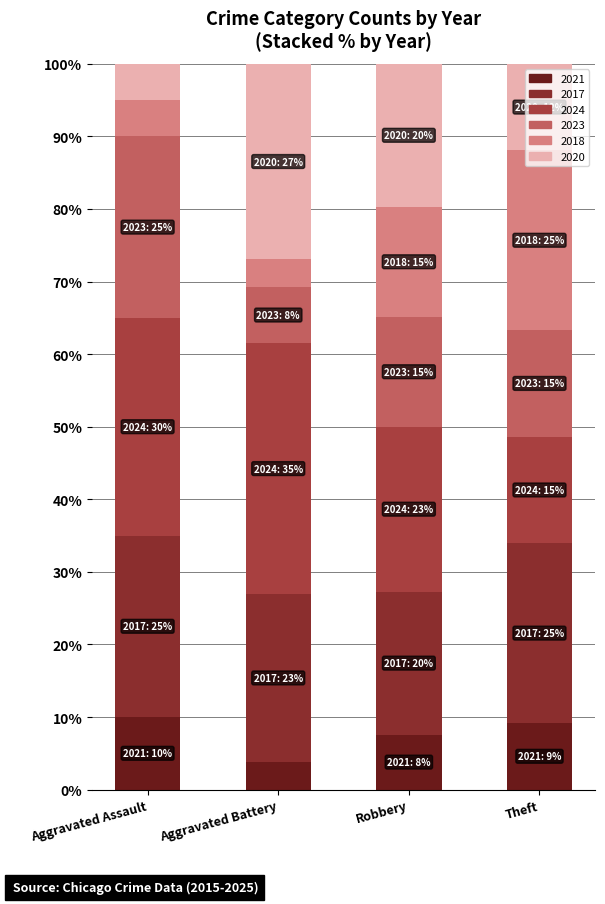

What is the label of the 4th bar from the right?

Aggravated Assault